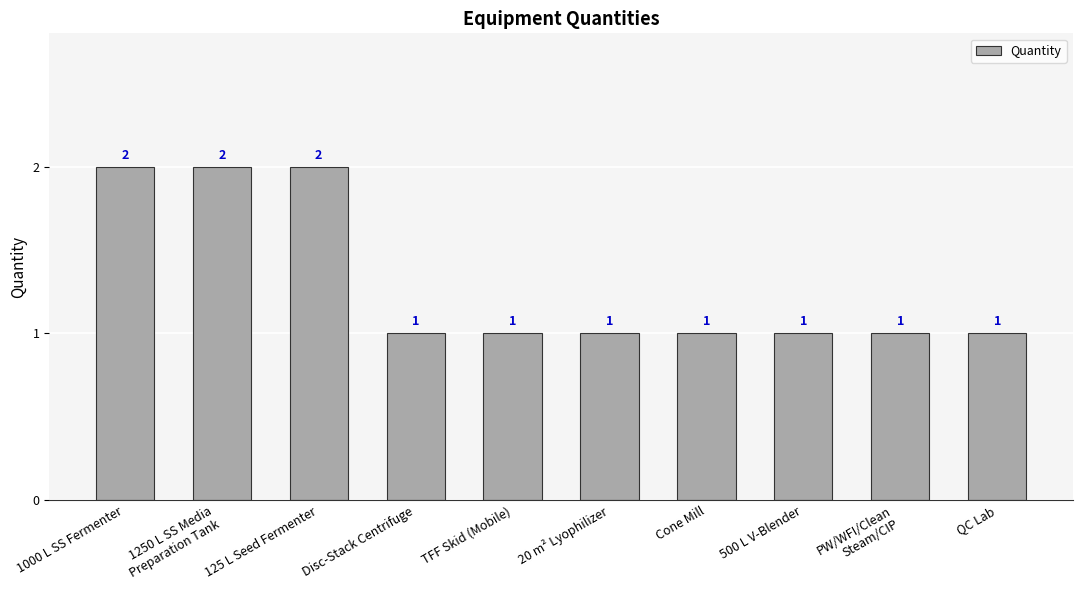

Approximately how many times larger is the value at 125 L Seed Fermenter compared to PW/WFI/Clean
Steam/CIP?

2.0